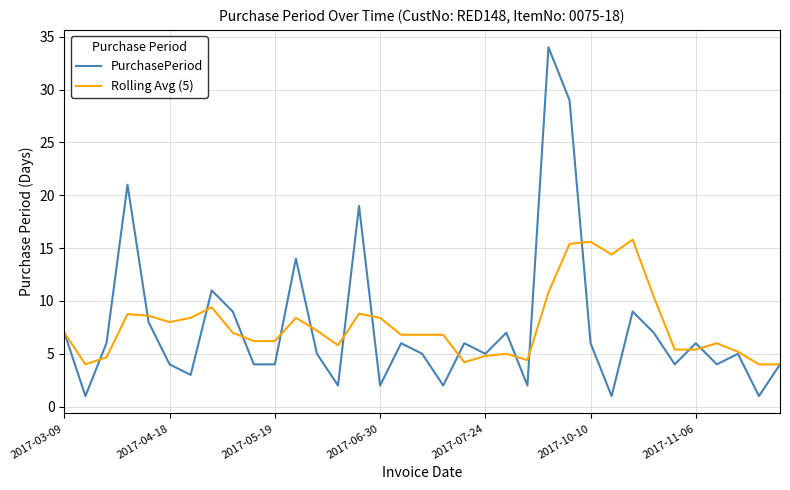

Does the chart have visible grid lines?

Yes